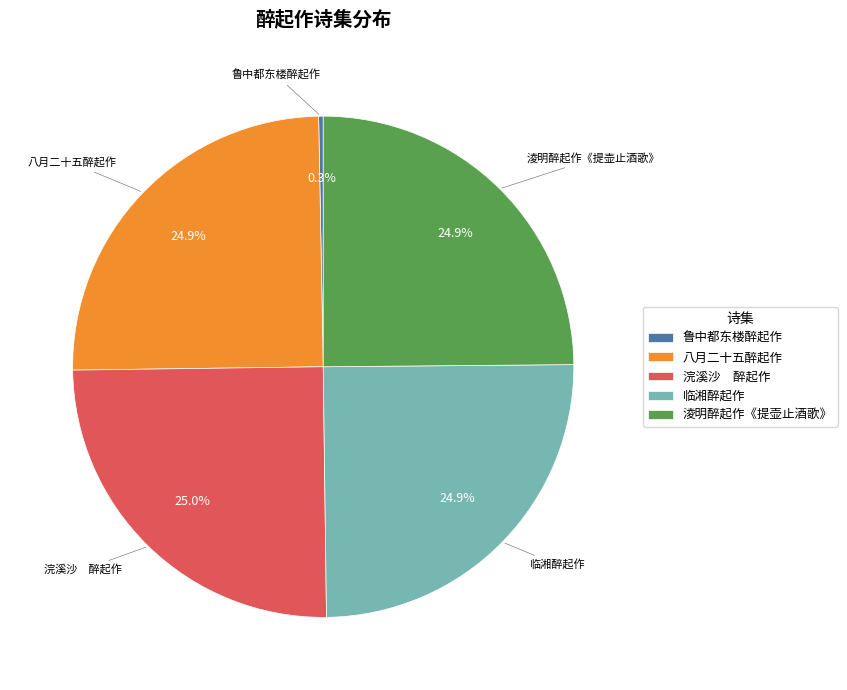

Do 鲁中都东楼醉起作 and 八月二十五醉起作 together represent more than half of the pie?

No